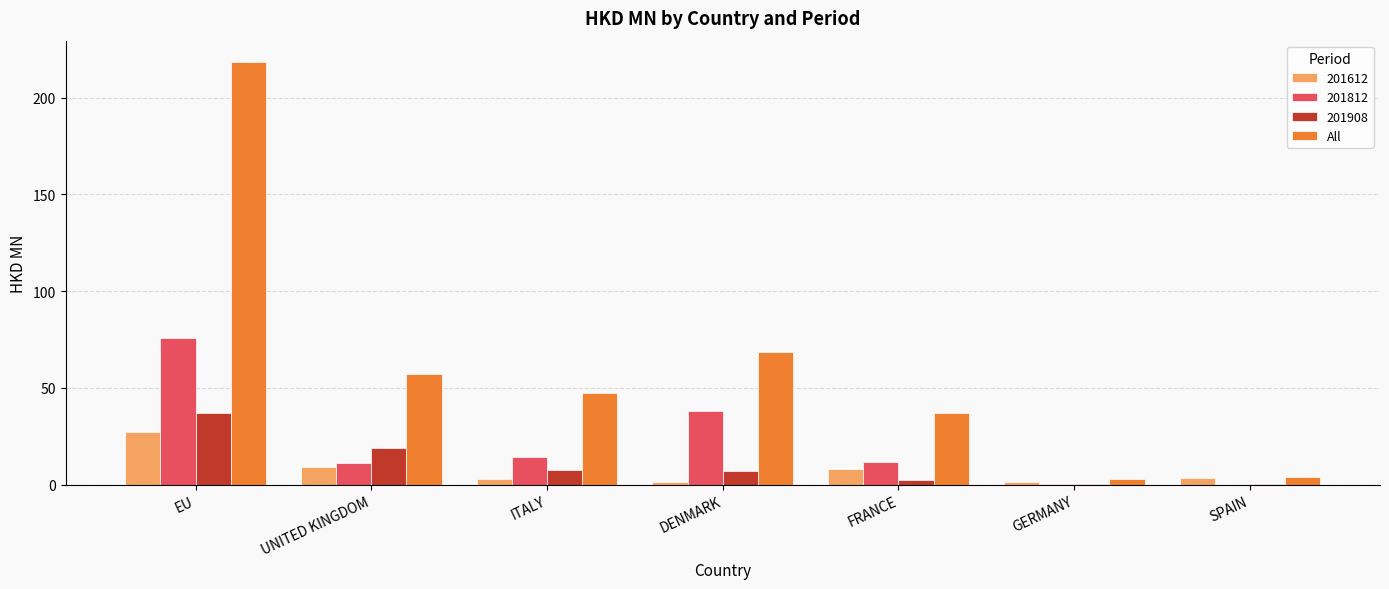

What is the greatest value displayed?

218.5